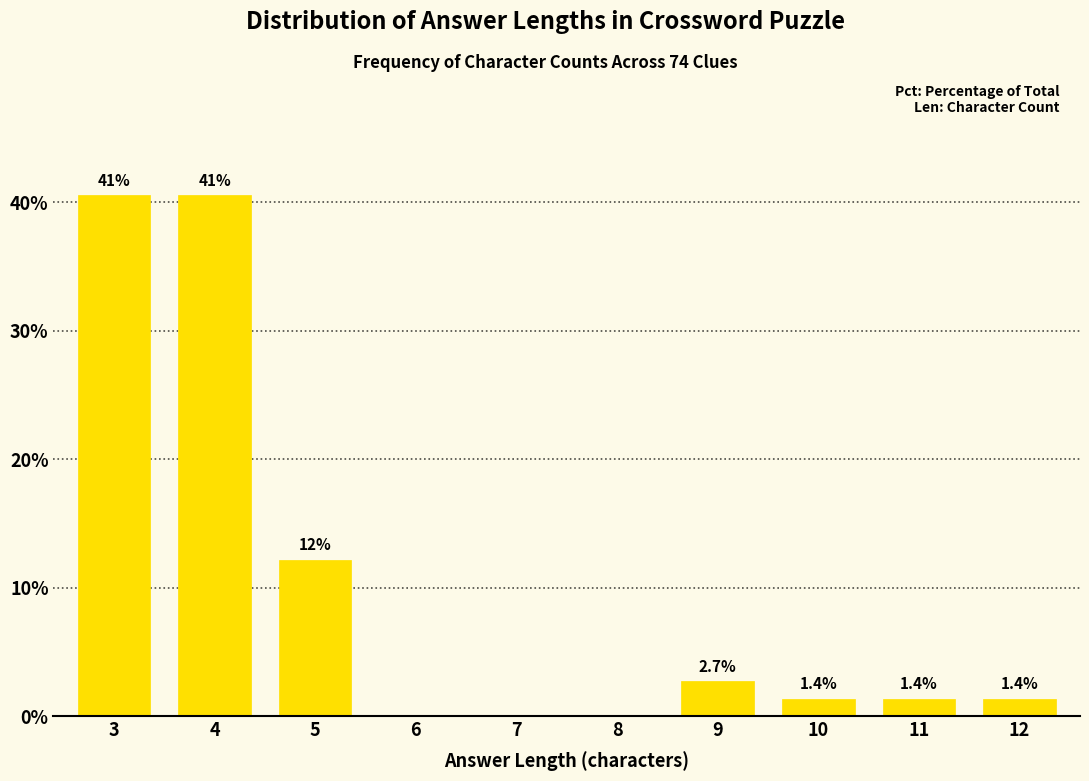

Reading left to right, transcribe all the data shown in this chart.

3=40.5	4=40.5	5=12.2	6=0.0	7=0.0	8=0.0	9=2.7	10=1.4	11=1.4	12=1.4